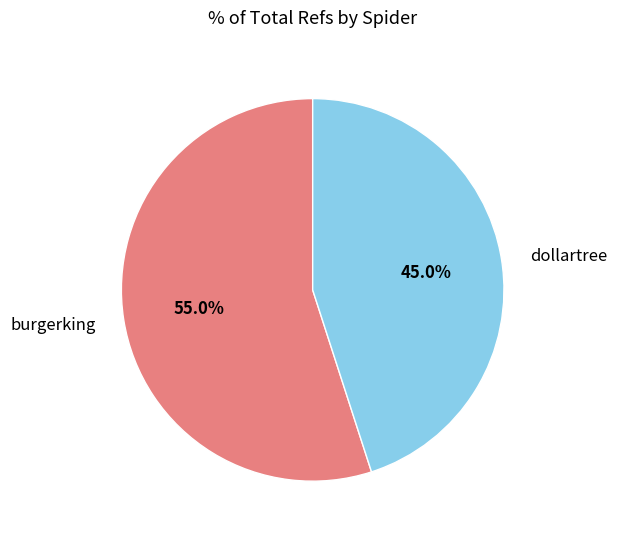

Which slice is the largest?

burgerking